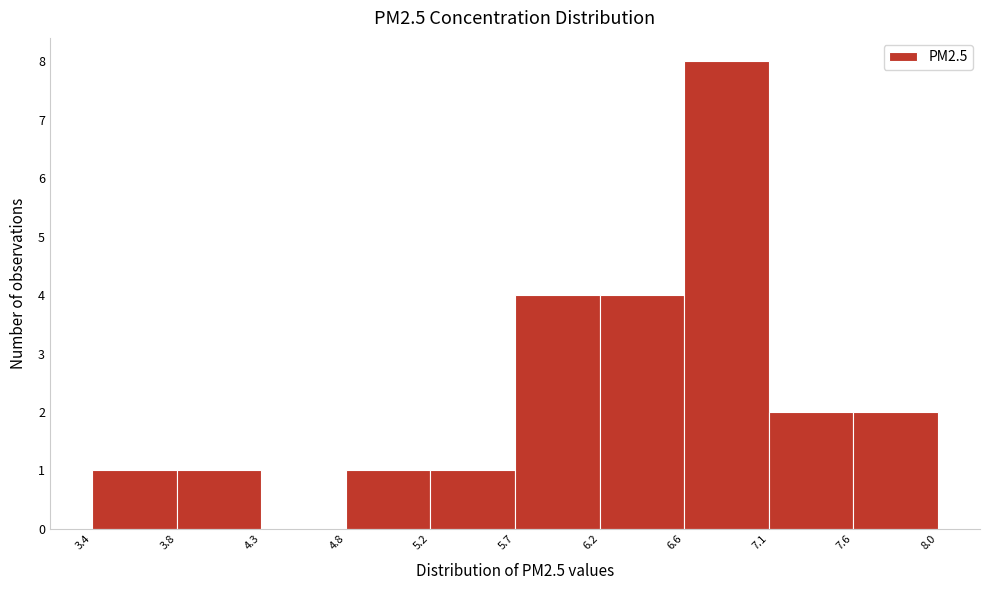

Which range on the x-axis has the tallest bar?

6.6 to 7.1